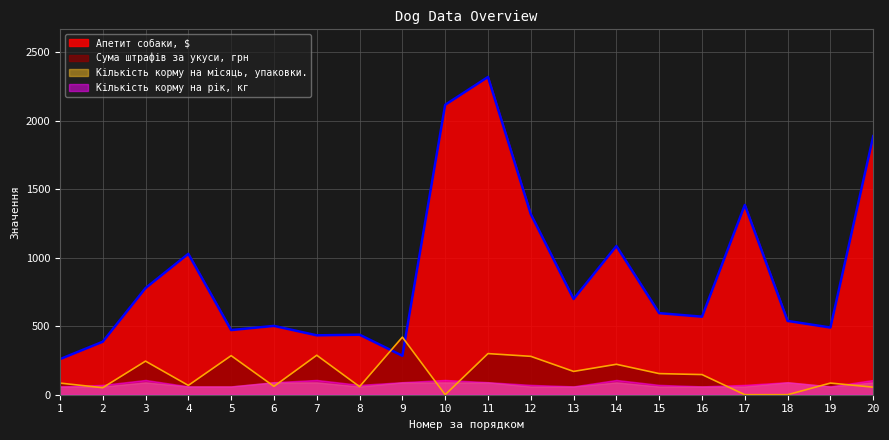

What is the difference between the highest and lowest values at 3?

687.7